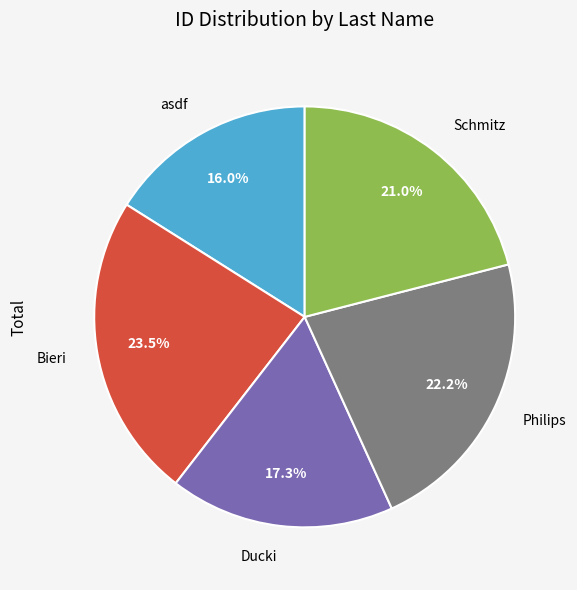

Which category has the smallest portion of the pie?

asdf